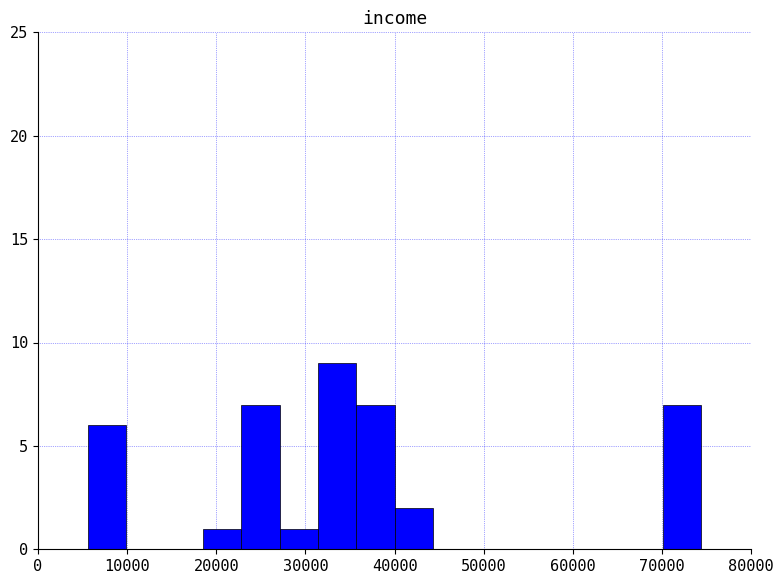

How tall is the bar that spans 31000 to 36000 on the x-axis? Neither the bar edges nor the heights are printed on the chart, so give them approximately, as read against the axes.

9